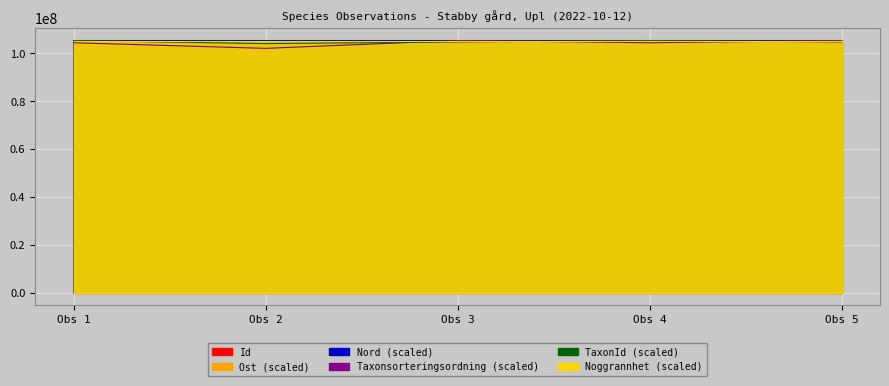

What is the spread (max minus min) of values at Obs 5?

598156.2